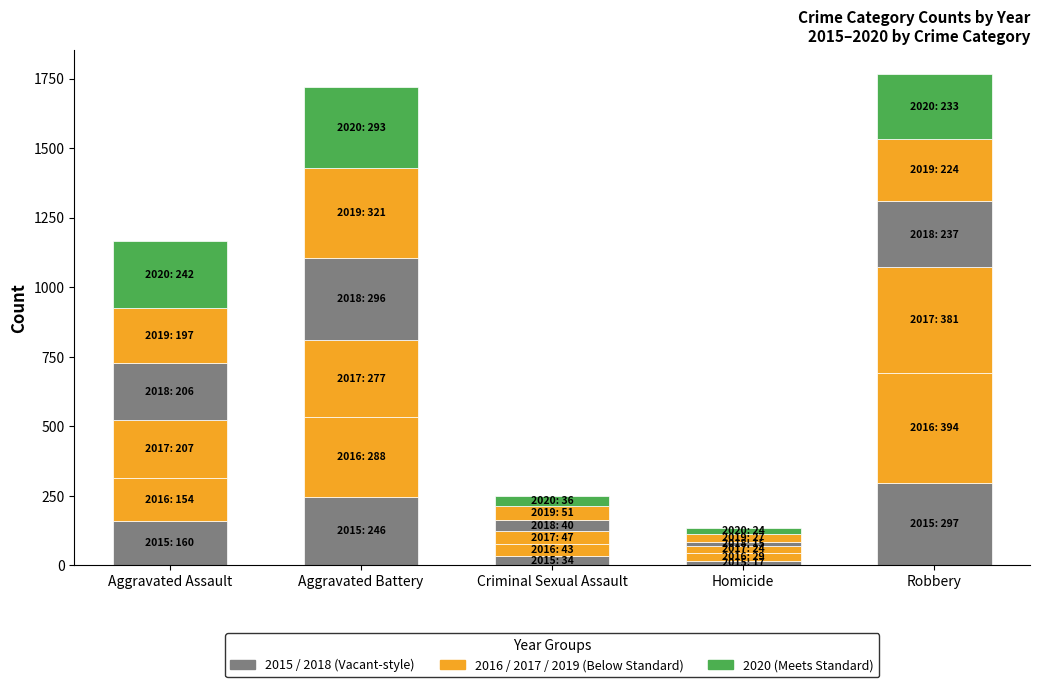

The value of 2019 at Homicide is 27. True or false?

True